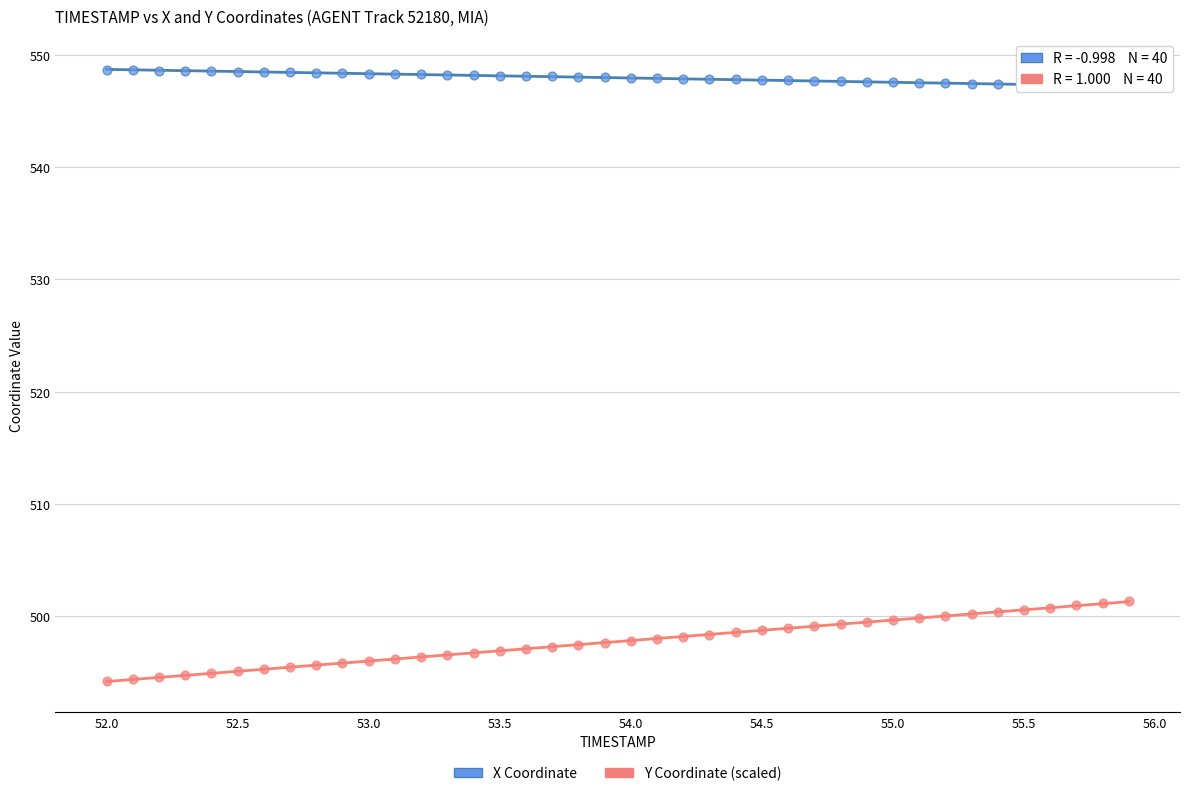

Across all data points, what is the range of X values (max minus min)?

3.9